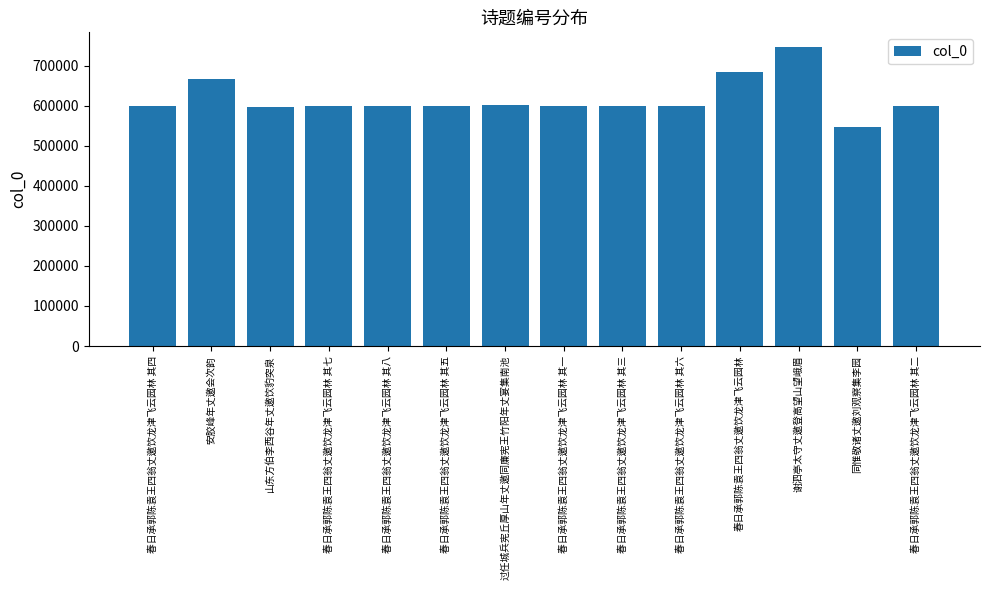

Between 春日承郭陈袁王四翁丈邀饮龙津飞云园林 其四 and 谢泗亭太守丈邀登高望山望峨眉, which is larger?

谢泗亭太守丈邀登高望山望峨眉